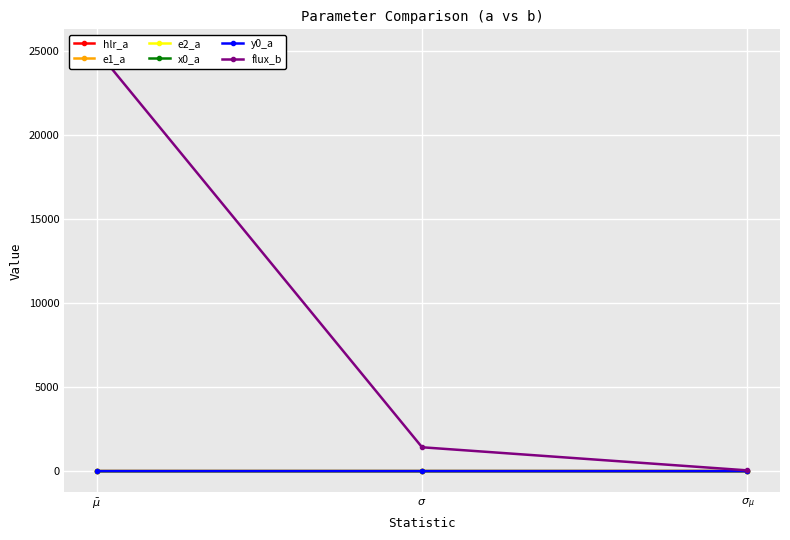

Is the value of flux_b at $\sigma_{\mu}$ greater than the value of y0_a at $\sigma$?

Yes